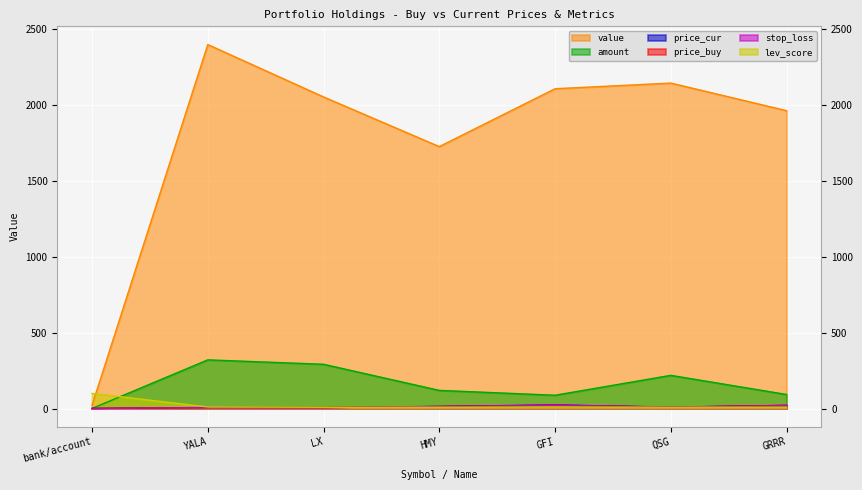

Read the value value at YALA.

2397.9